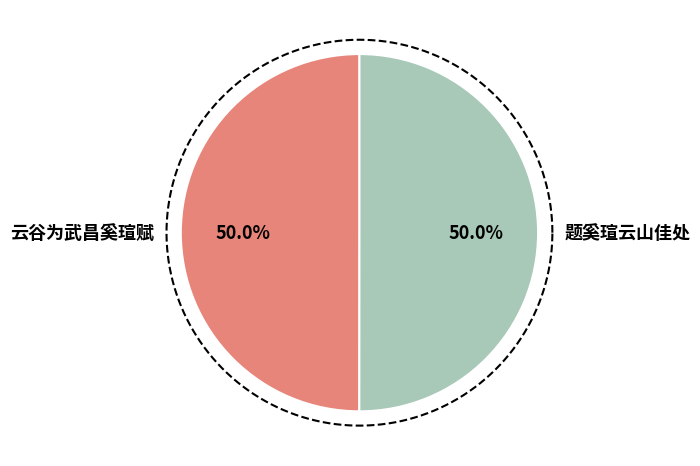

Which slice is the smallest?

云谷为武昌奚瑄赋